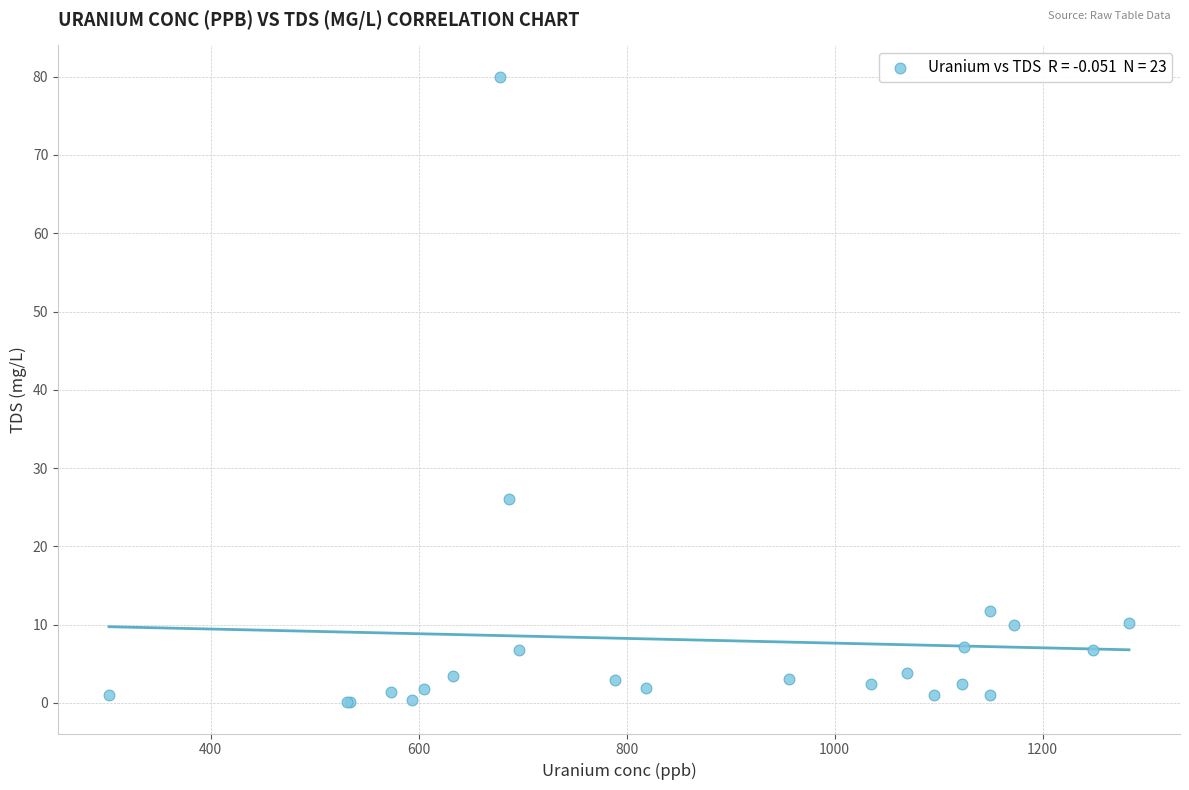

What Y value in the scatter plot is closest to 40?

26.0